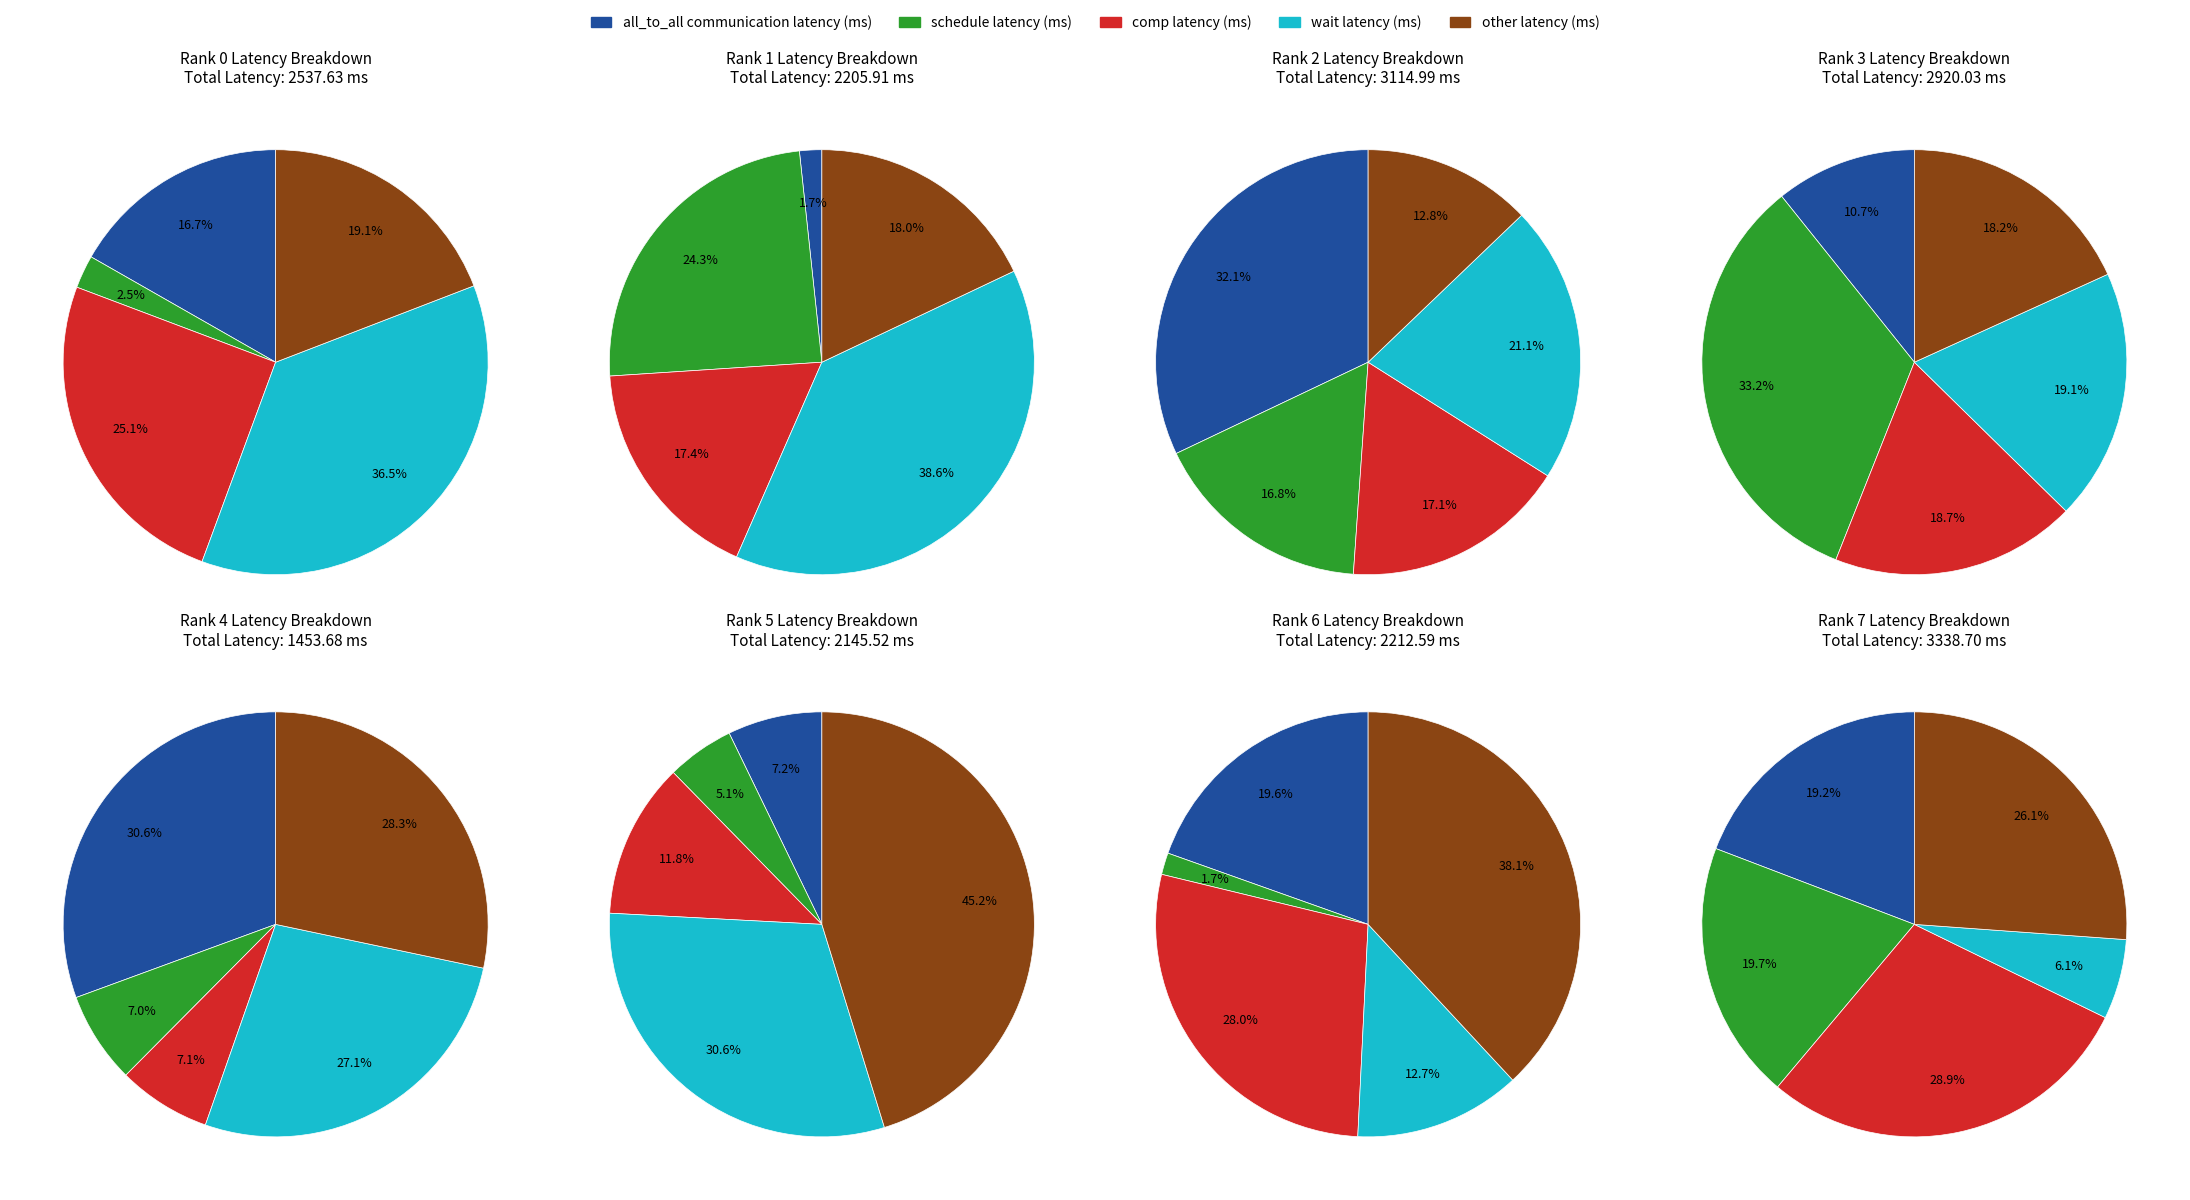

Do 7 and 1 together represent more than half of the pie?

No